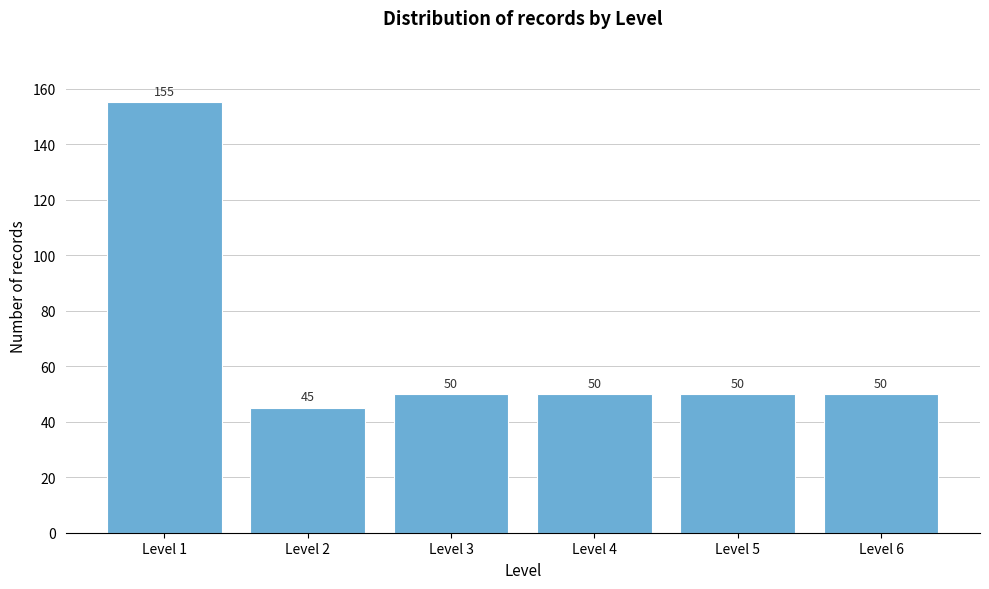

Reading left to right, list all the values displayed in this chart.

Level 1=155	Level 2=45	Level 3=50	Level 4=50	Level 5=50	Level 6=50